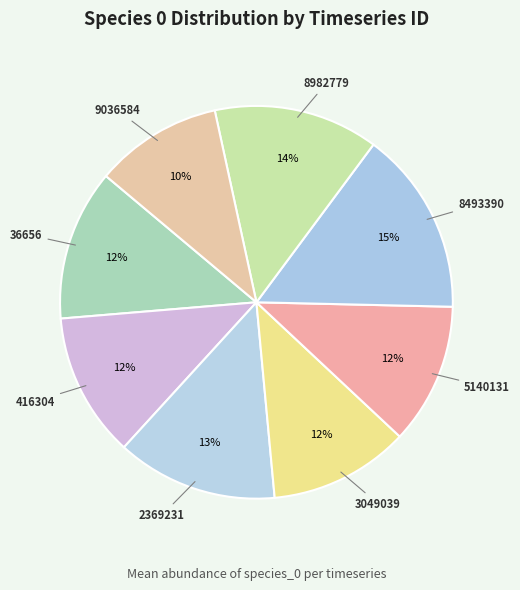

Is the sum of 2369231 and 8493390 greater than half?

No